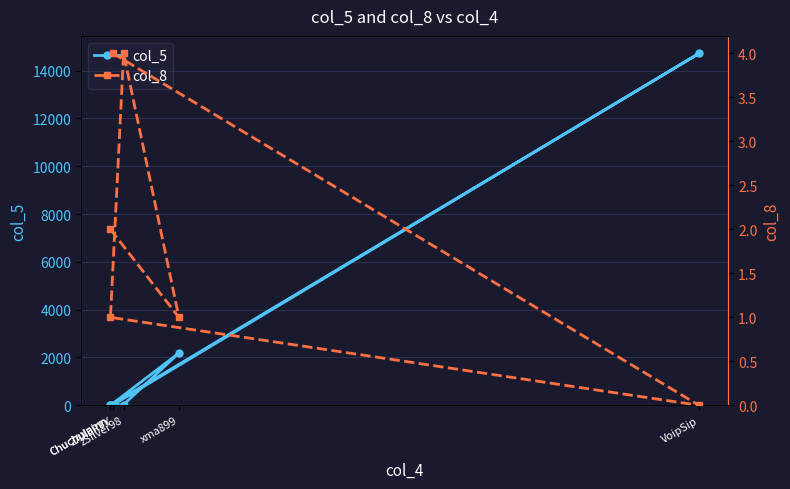

Between xma899 and Chuchulainn, which is larger?

xma899